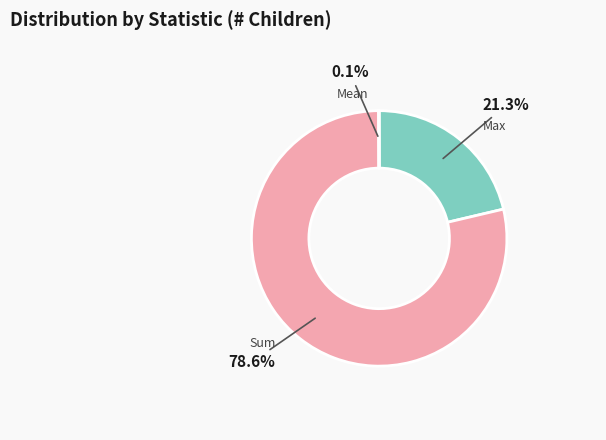

Which slice is the largest?

Sum